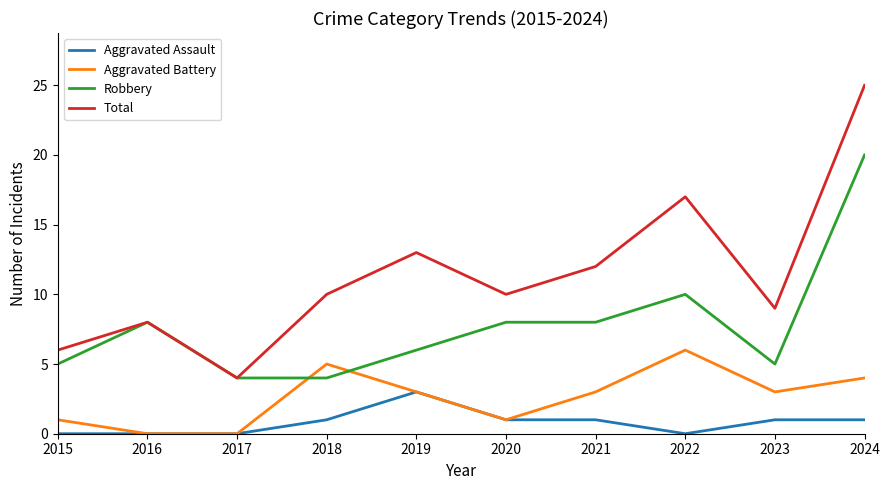

At which category does Total reach its first local valley?

2017